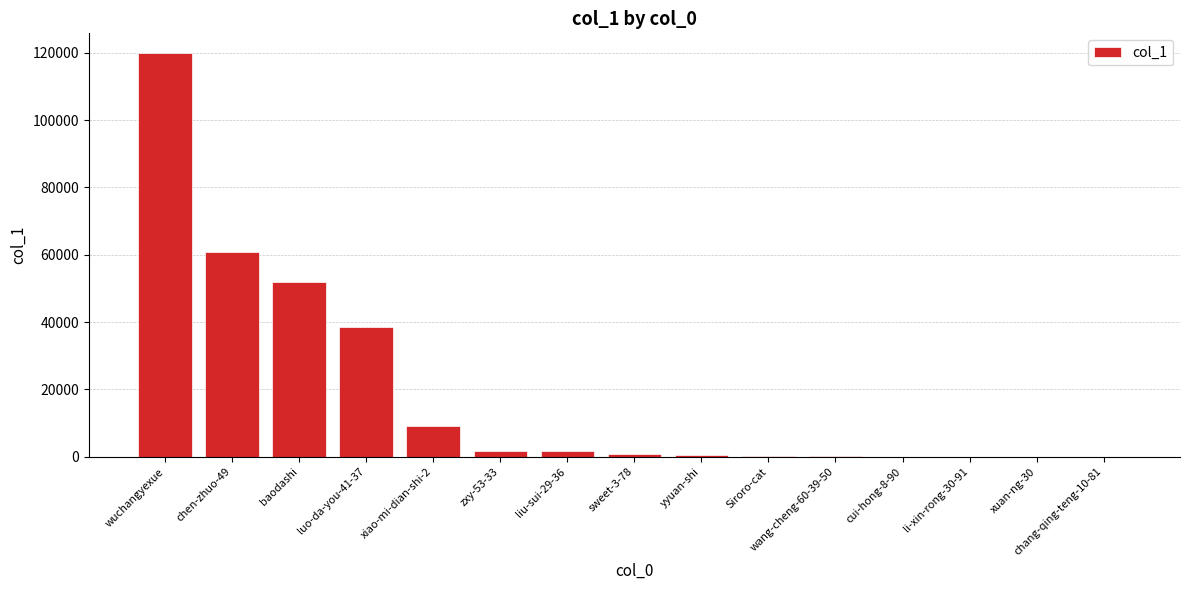

What is the sum of all values?

285746